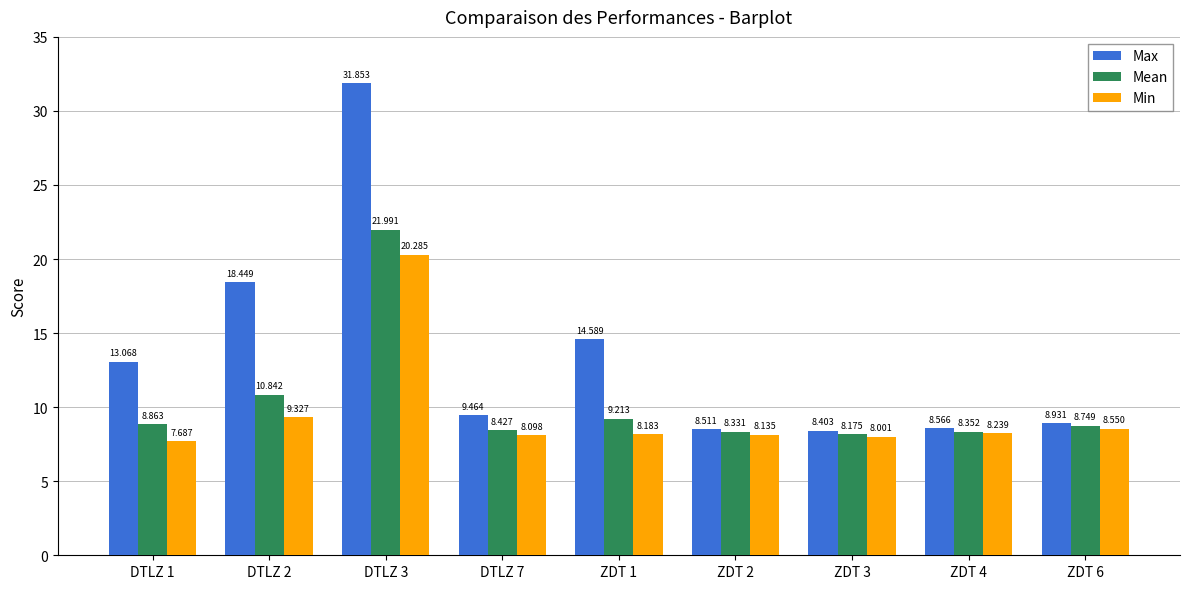

How many data points in Max are less than 9?

4